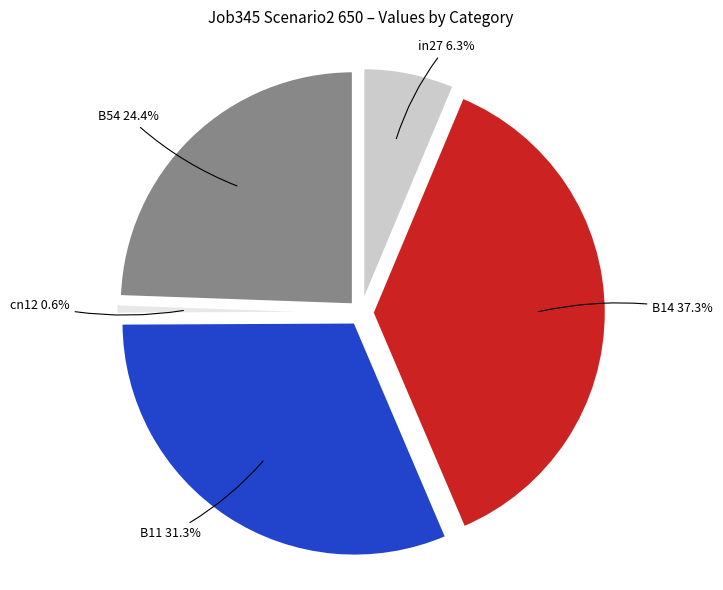

To the nearest percent, what portion does B14 represent?

37%